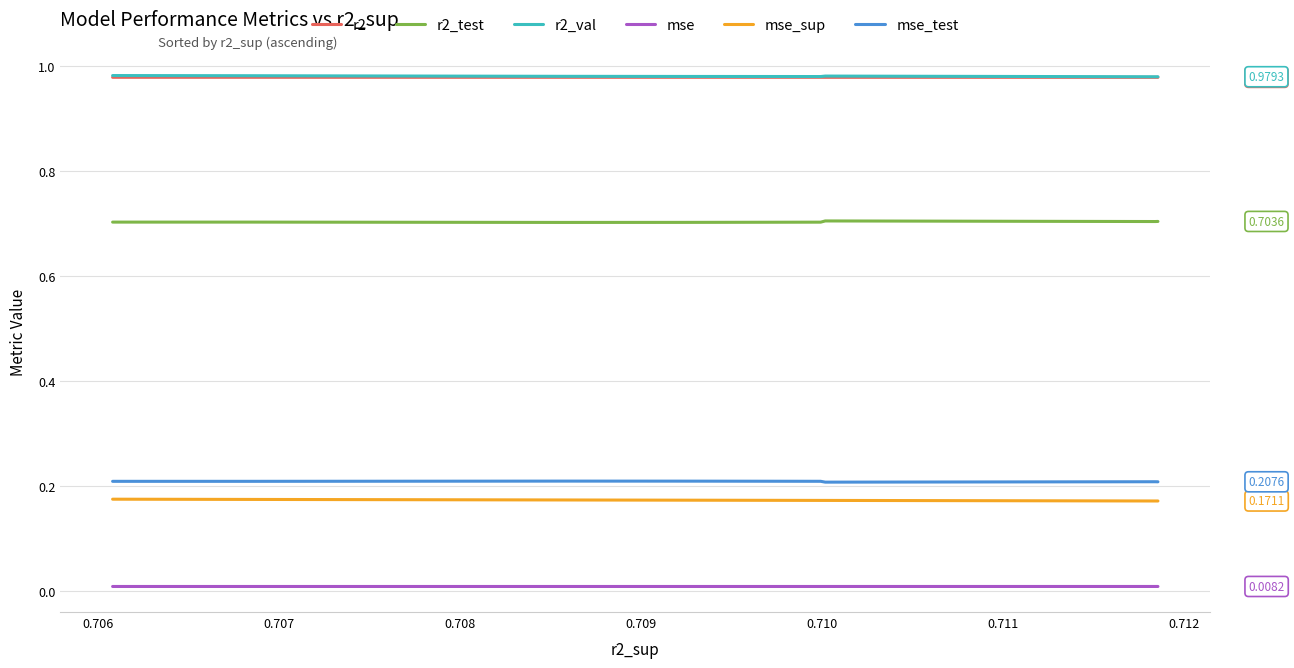

How many lines are shown in the chart?

6